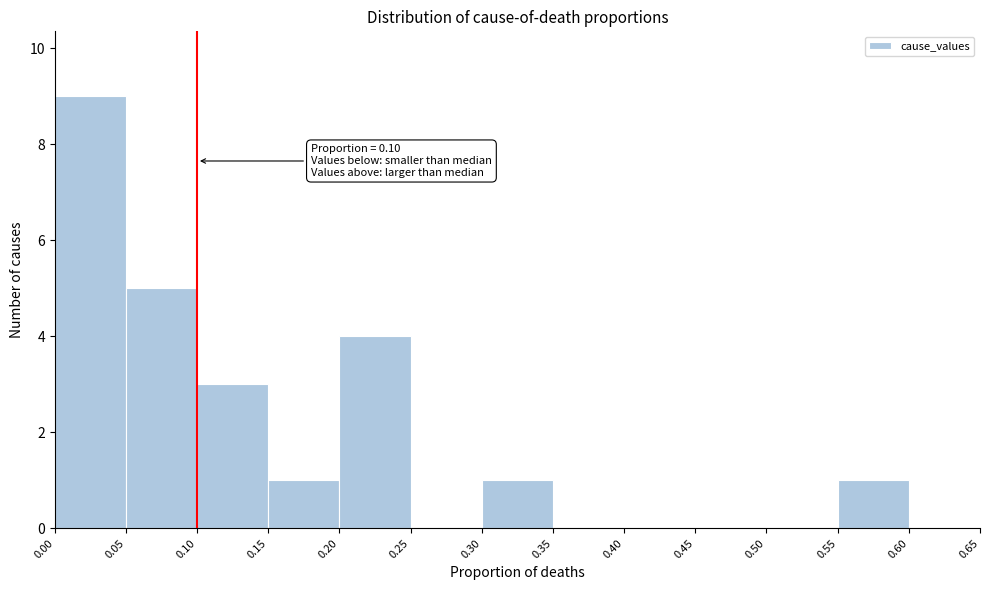

Over which range of the x-axis is the bar tallest?

0.00 to 0.05